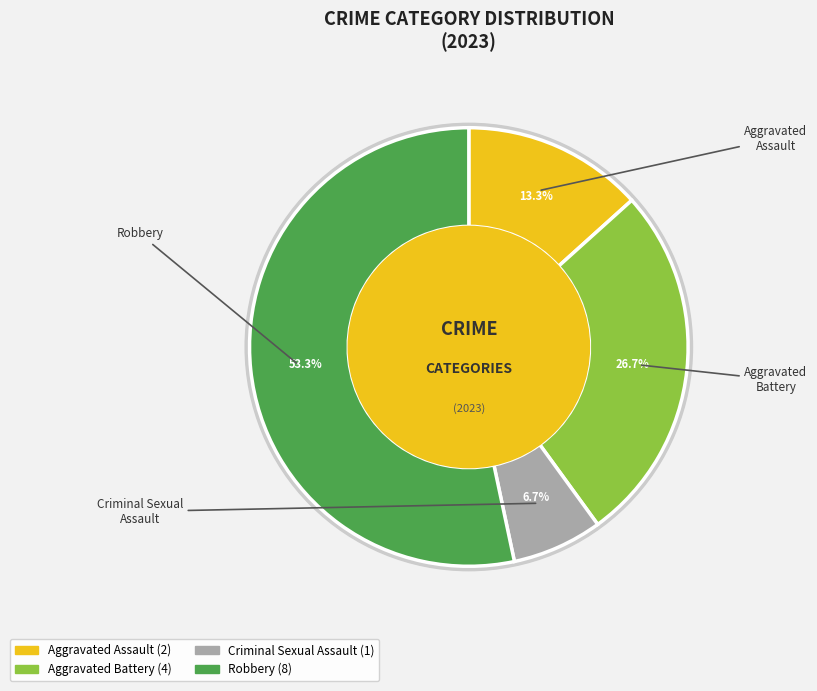

To the nearest percent, what is the combined percentage of Robbery and Aggravated Assault?

67%